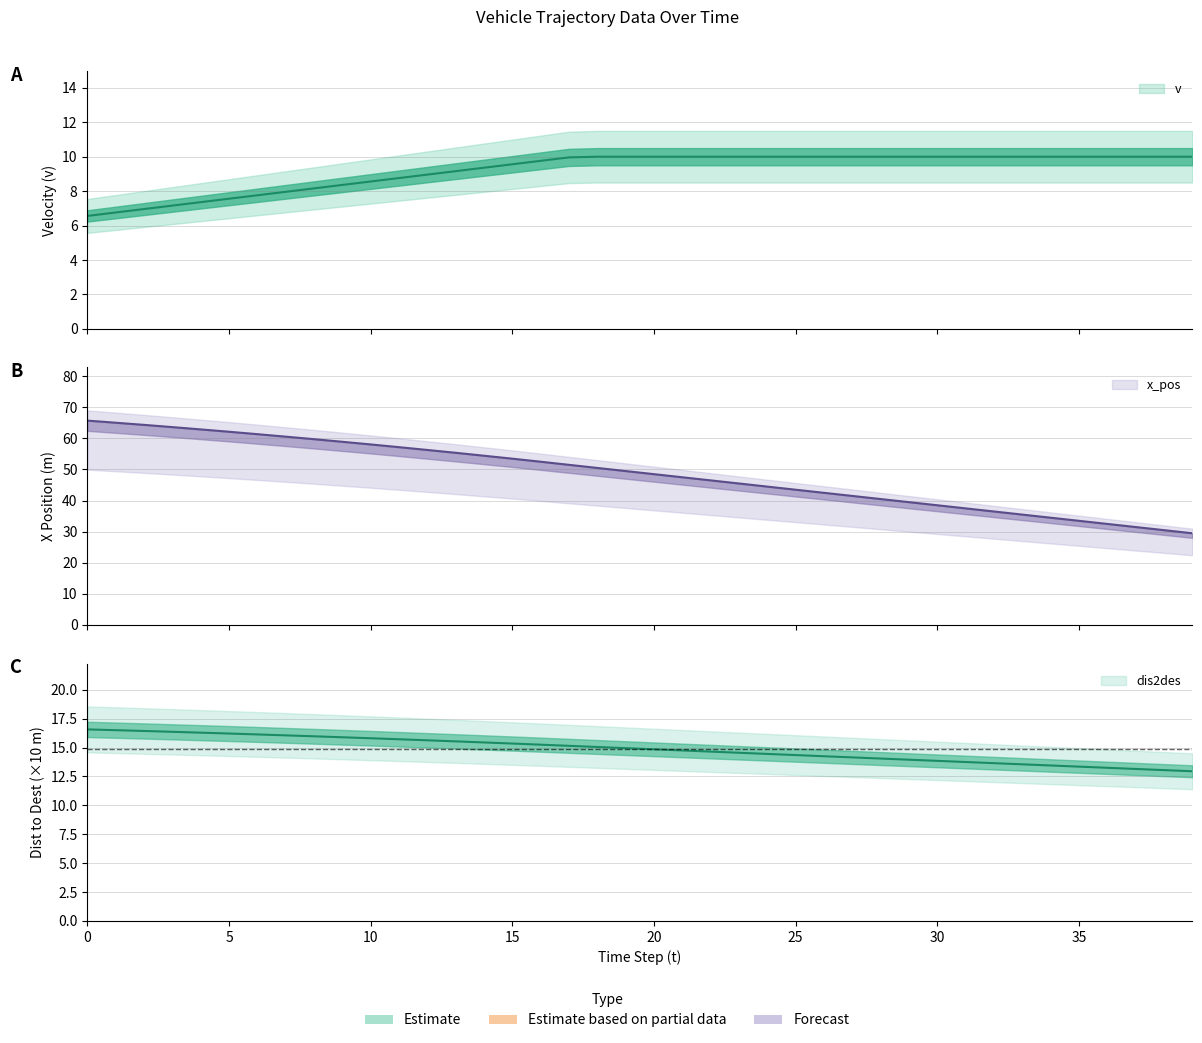

What is the sum of the x_pos values at 10 and 13?

113.4